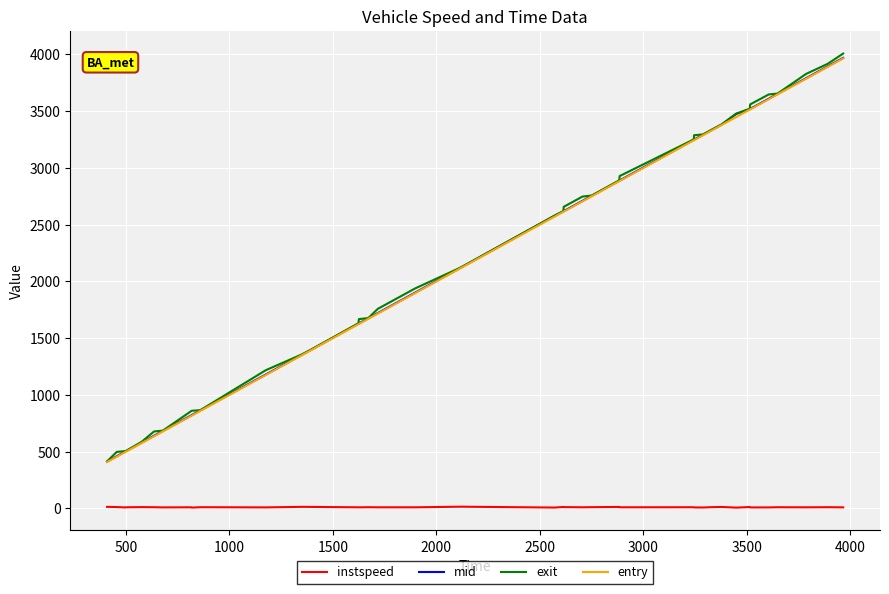

What is the minimum value for instspeed?

7.4